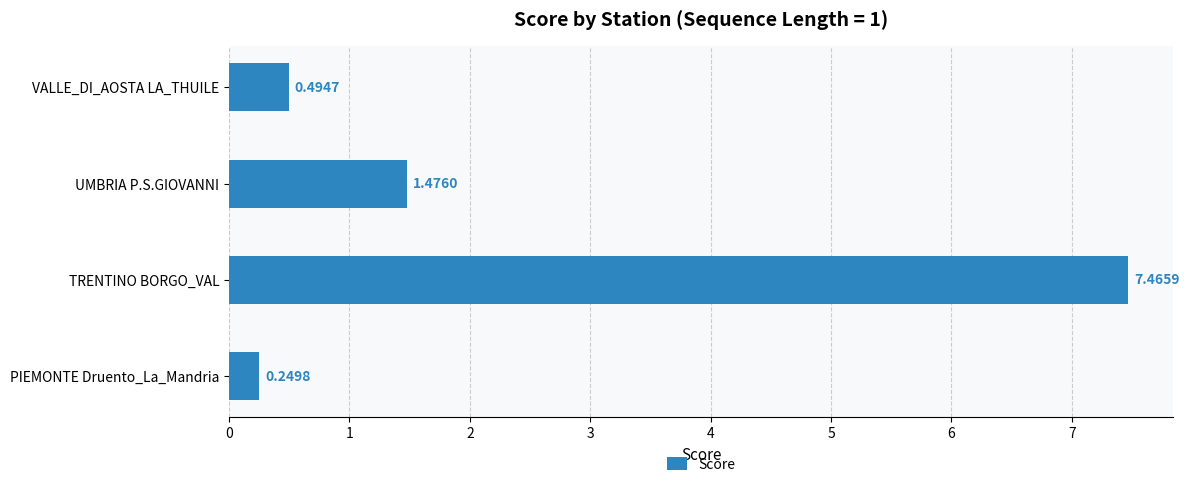

Between TRENTINO BORGO_VAL and PIEMONTE Druento_La_Mandria, which is larger?

TRENTINO BORGO_VAL